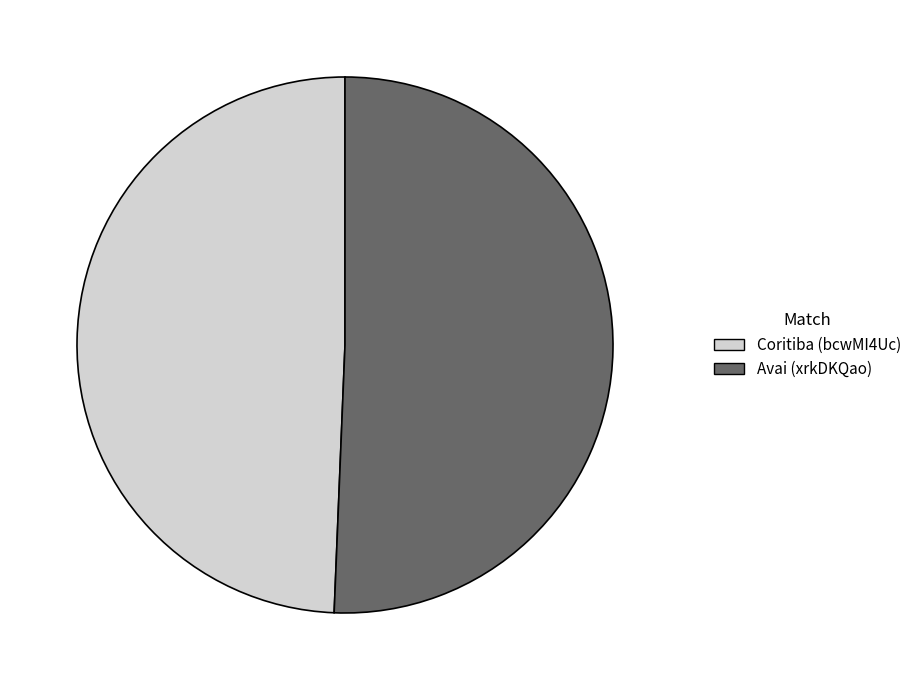

What is the smallest slice in the pie chart?

Coritiba (bcwMI4Uc)